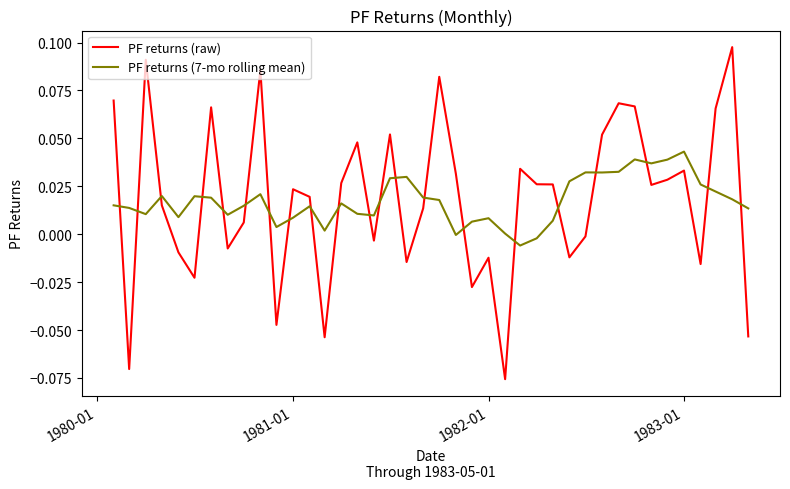

Which series has the widest spread of values?

PF returns (raw)